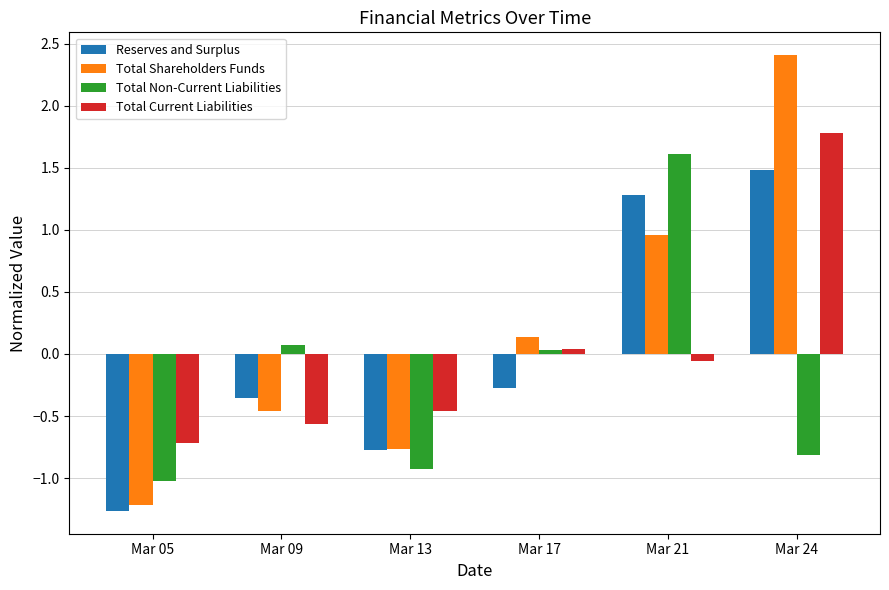

How many bars are there in each group?

4